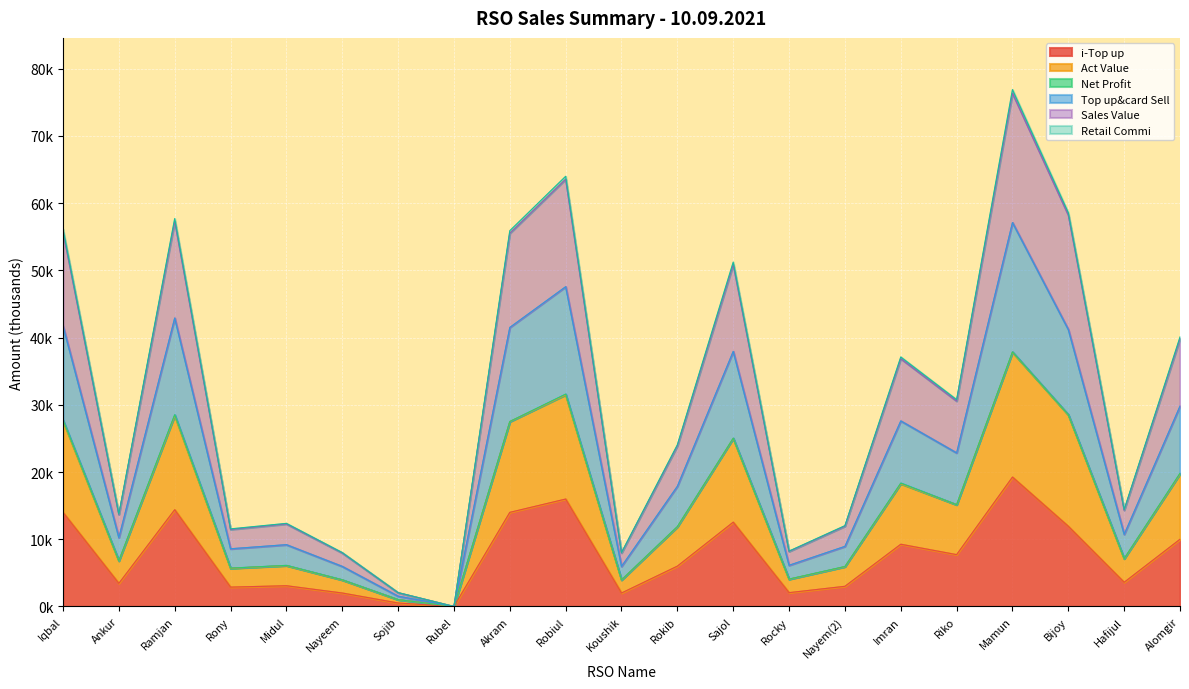

True or false: Top up&card Sell has more than 2 interior local peaks.

True